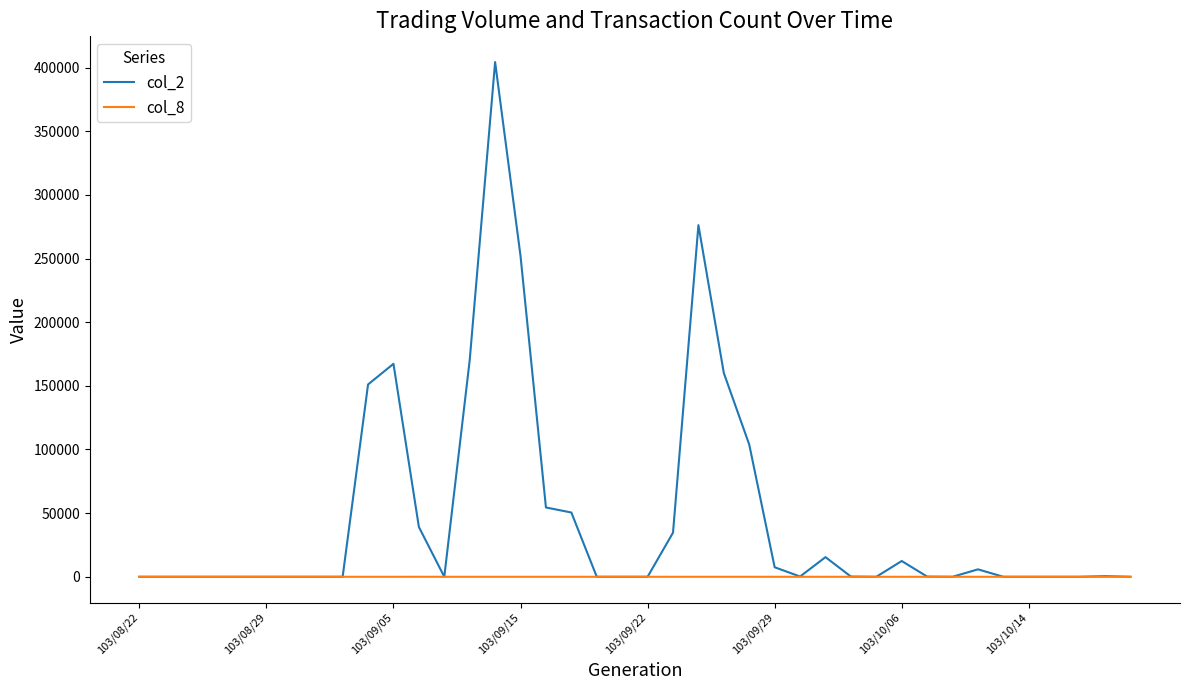

What is the maximum value shown in the chart?

404300